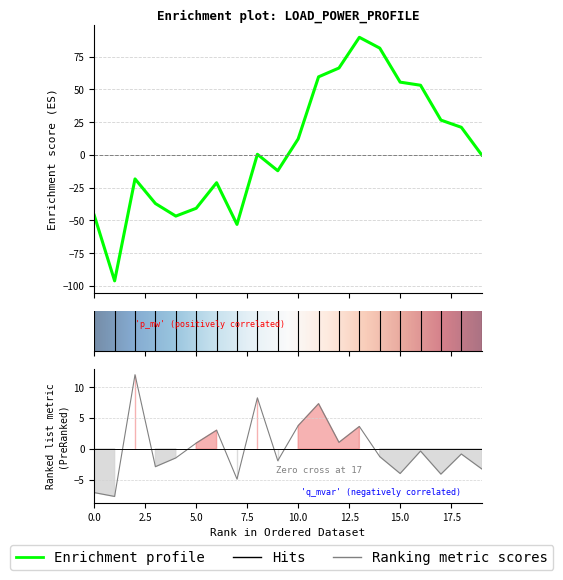

True or false: the data shows -3.3 at 19.

True